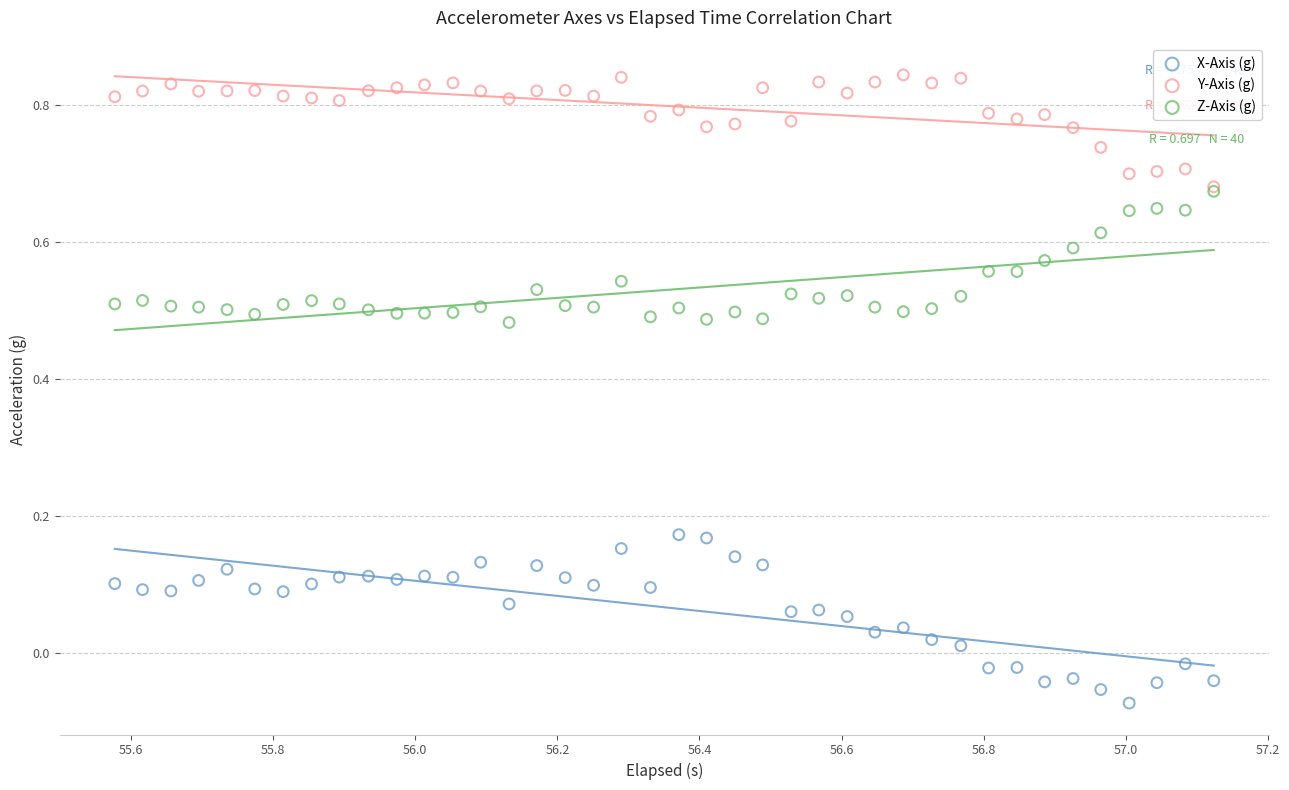

What are all the series names shown in the legend?

X-Axis (g), Y-Axis (g), Z-Axis (g)